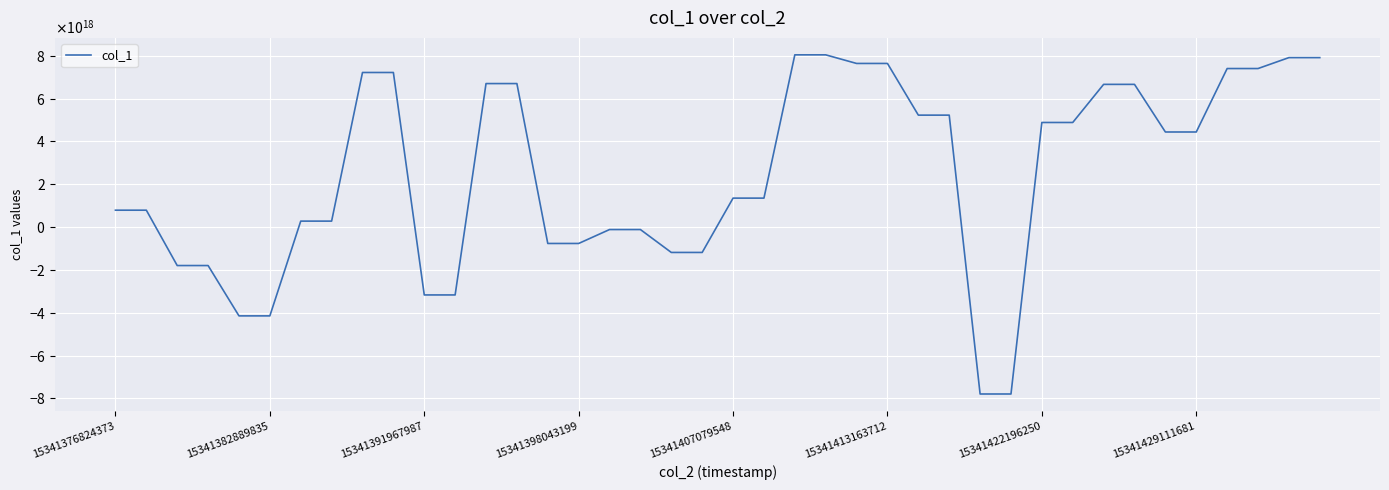

Does the chart display data point markers on the line(s)?

No